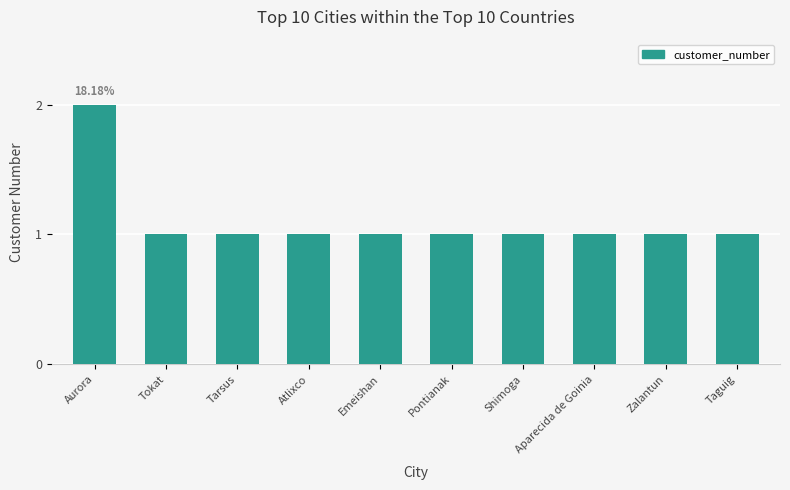

What position from the right is Aurora?

10